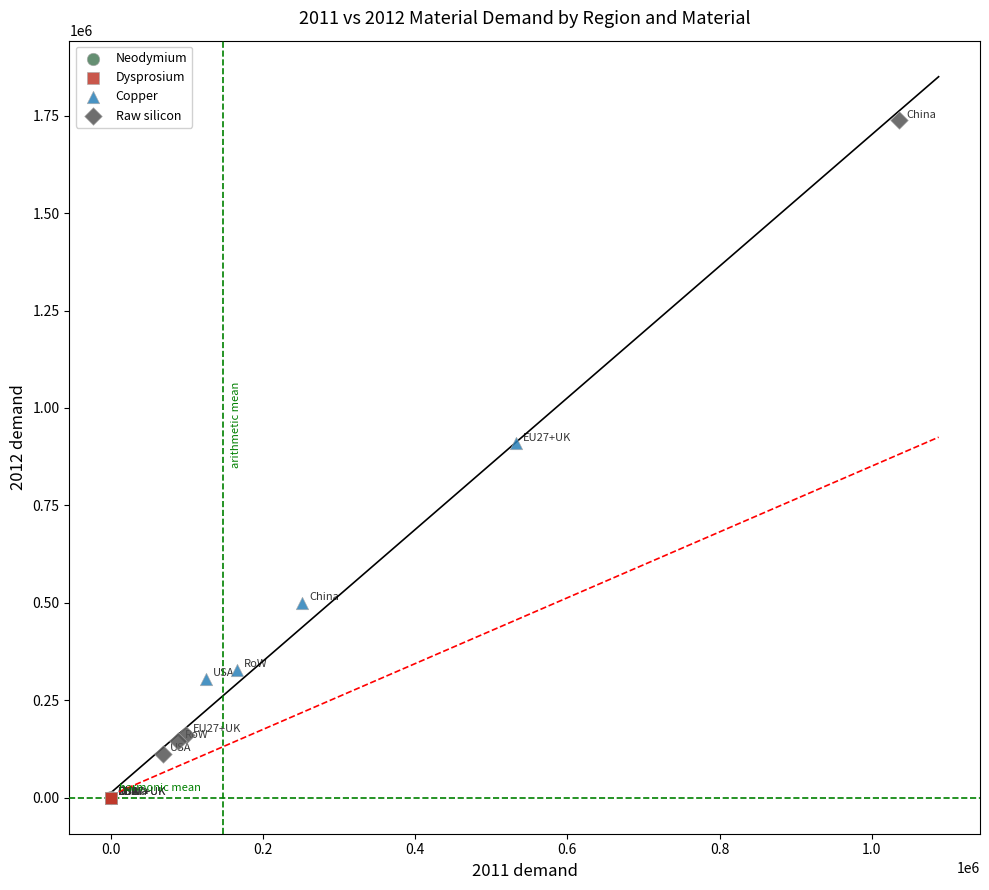

Which series reaches the maximum Y coordinate?

Raw silicon